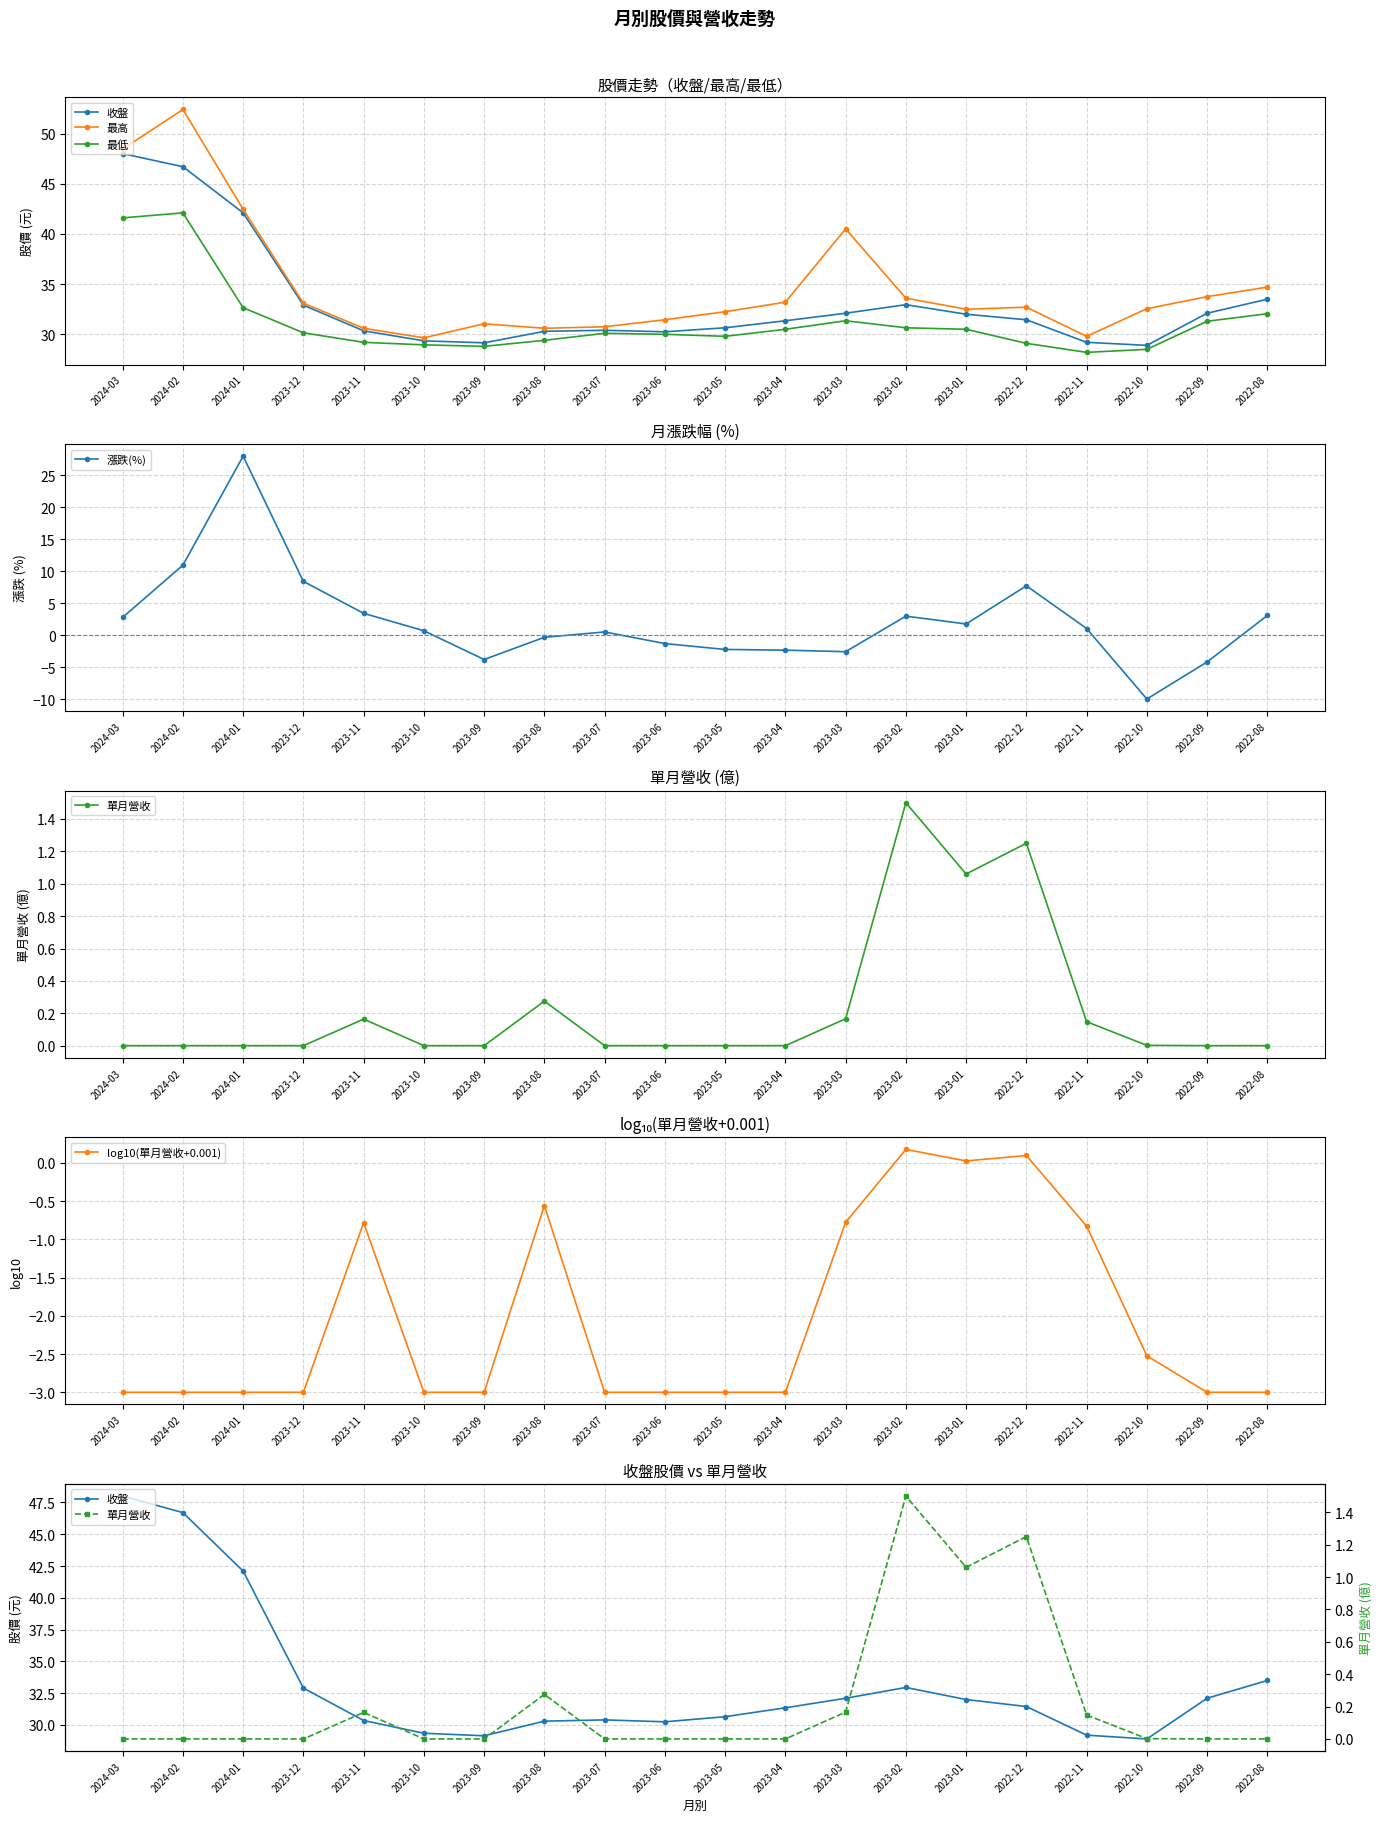

How many values in the 最高 series exceed 32?

13